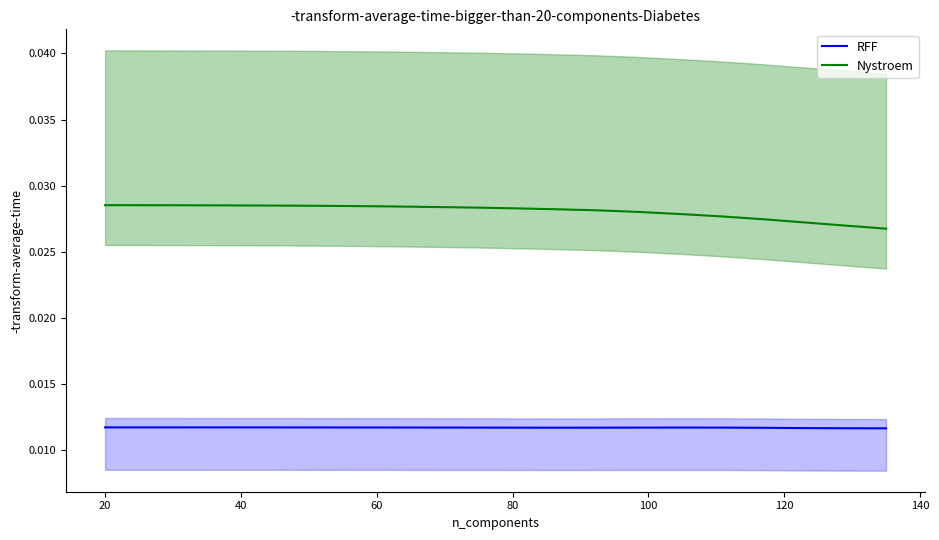

True or false: Nystroem and RFF intersect in this chart.

False